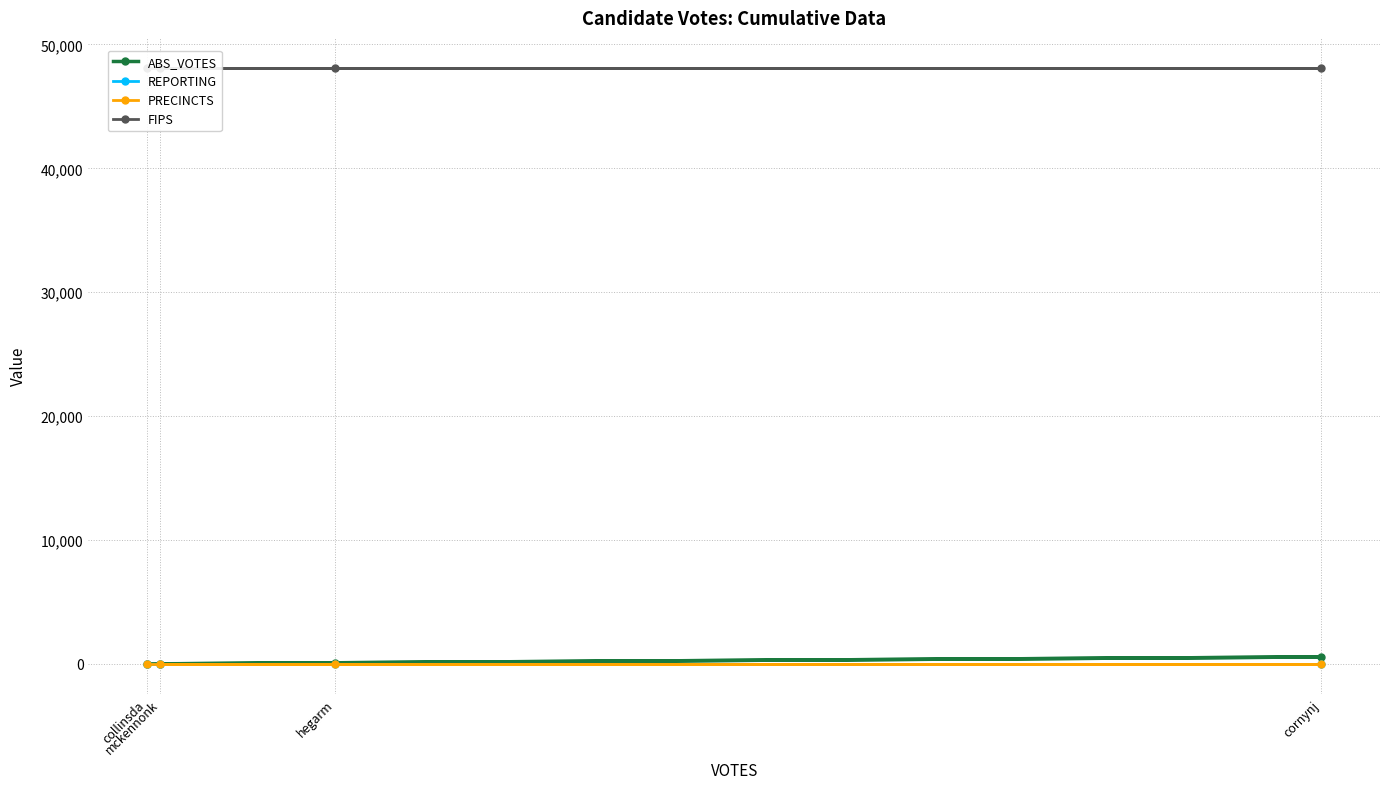

What position from the left is collinsda?

1